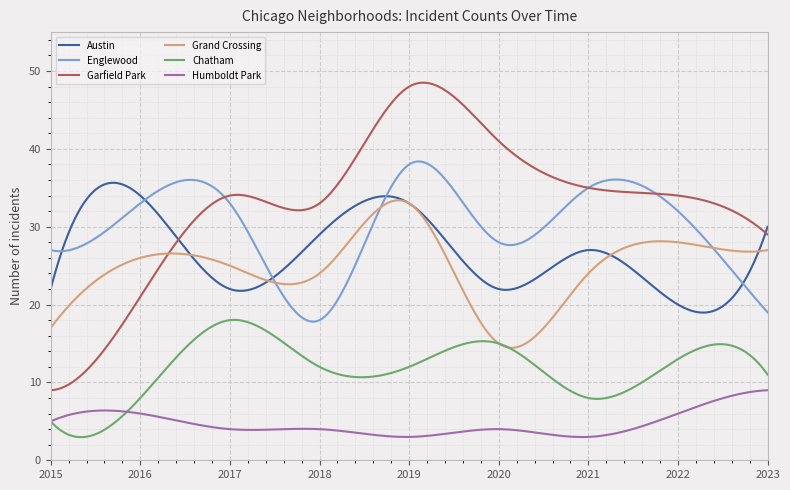

What are all the series names shown in the legend?

Austin, Englewood, Garfield Park, Grand Crossing, Chatham, Humboldt Park